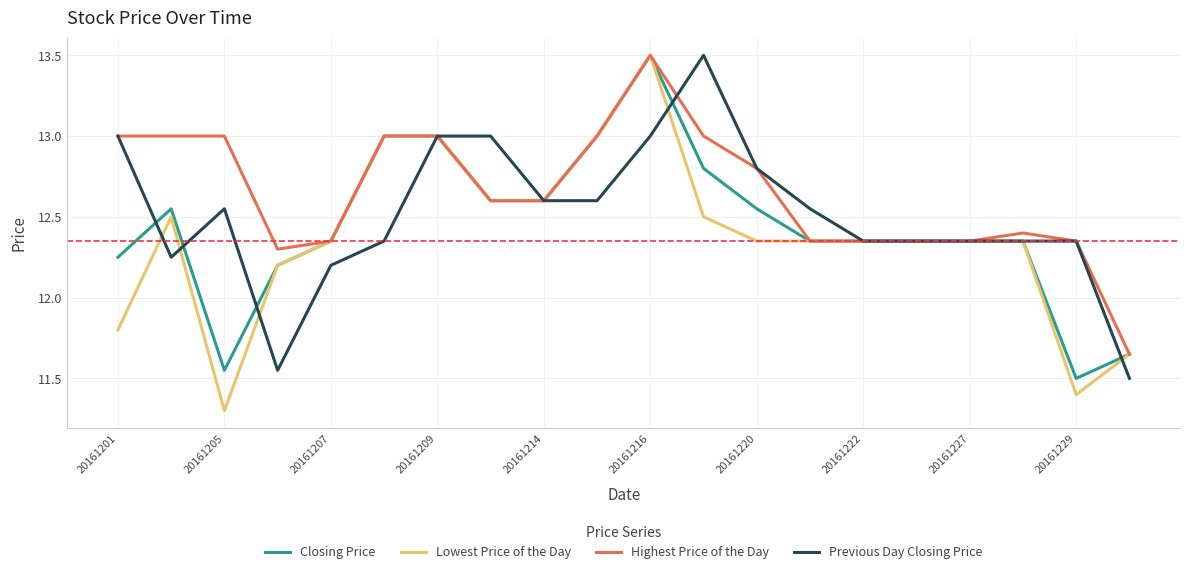

Which series has the largest total across all categories?

Highest Price of the Day